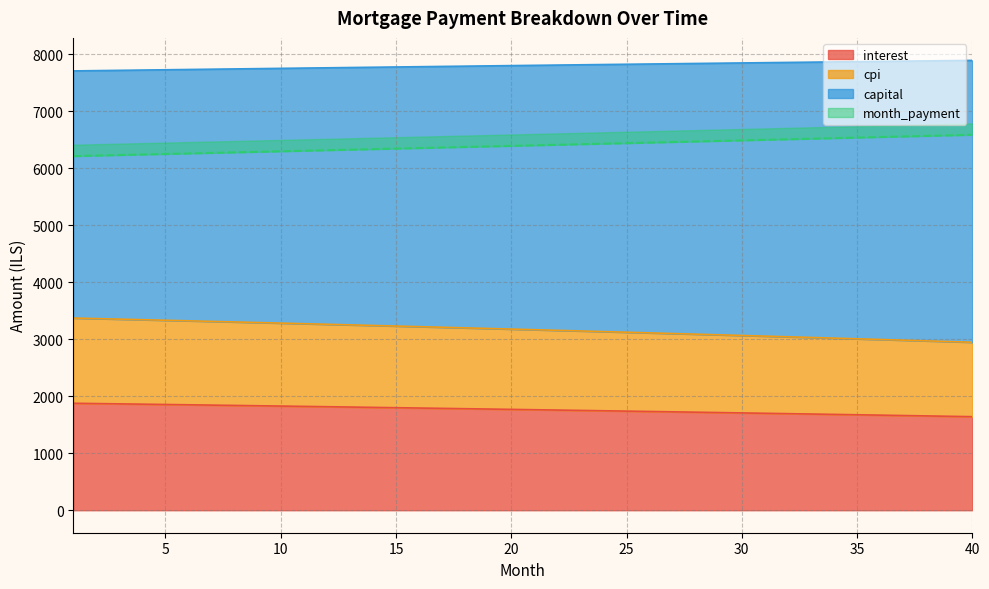

What is the maximum value for interest?

1877.8